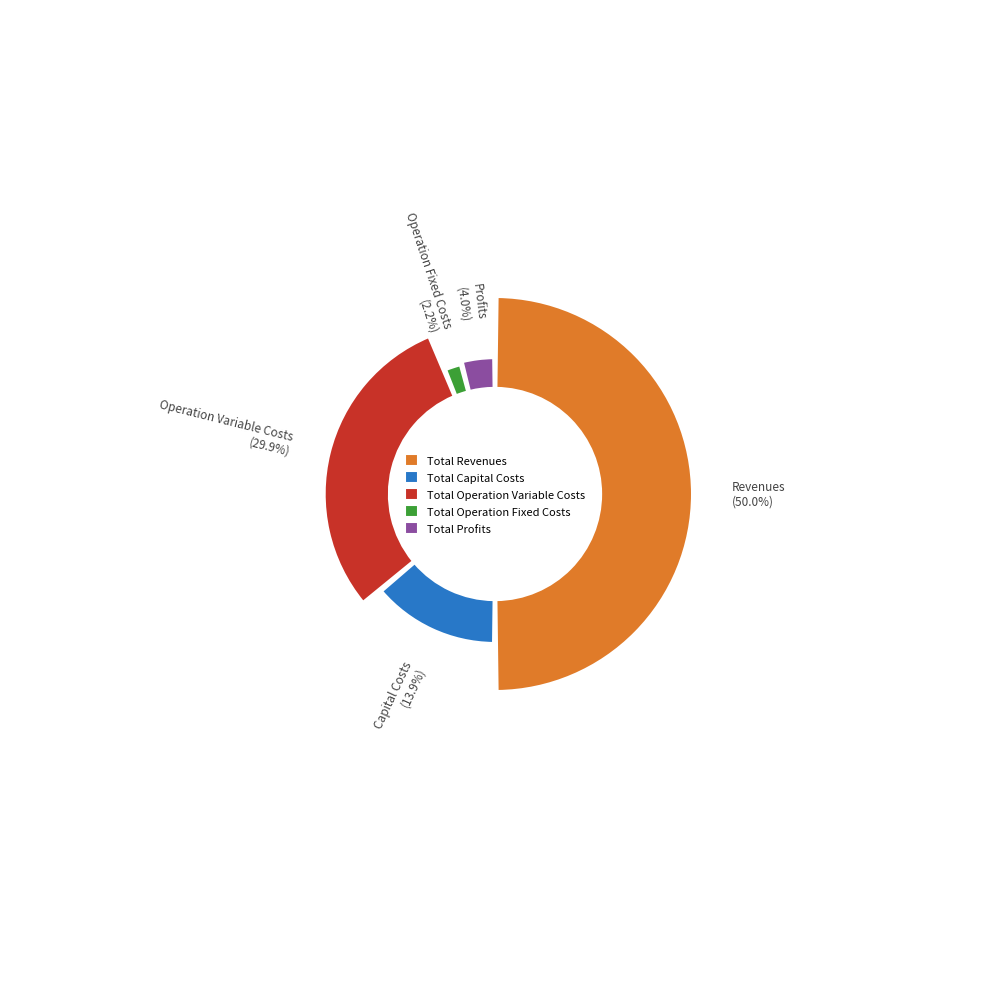

To the nearest percent, what is the difference between the Total Profits and Total Operation Variable Costs slice percentages?

26%